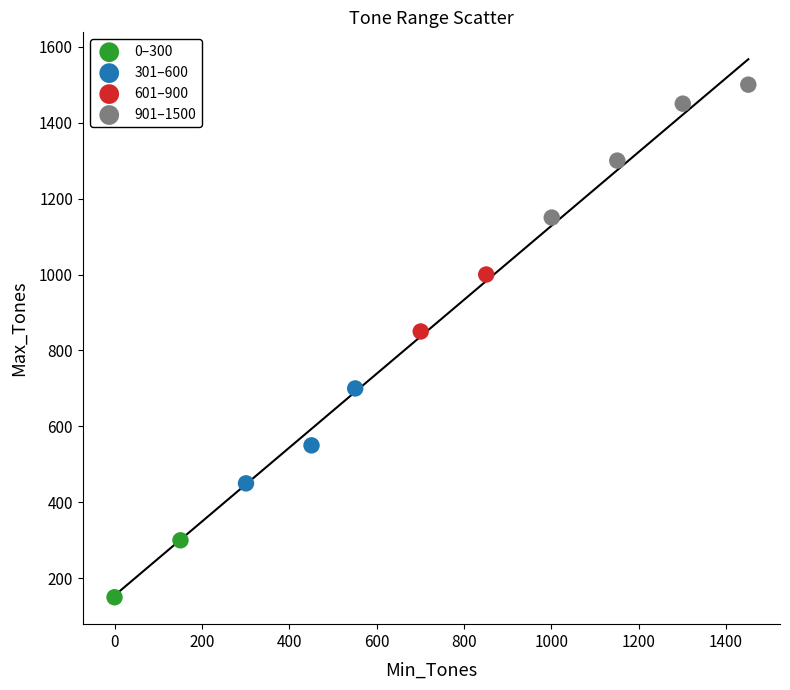

What are all the series names shown in the legend?

0–300, 301–600, 601–900, 901–1500